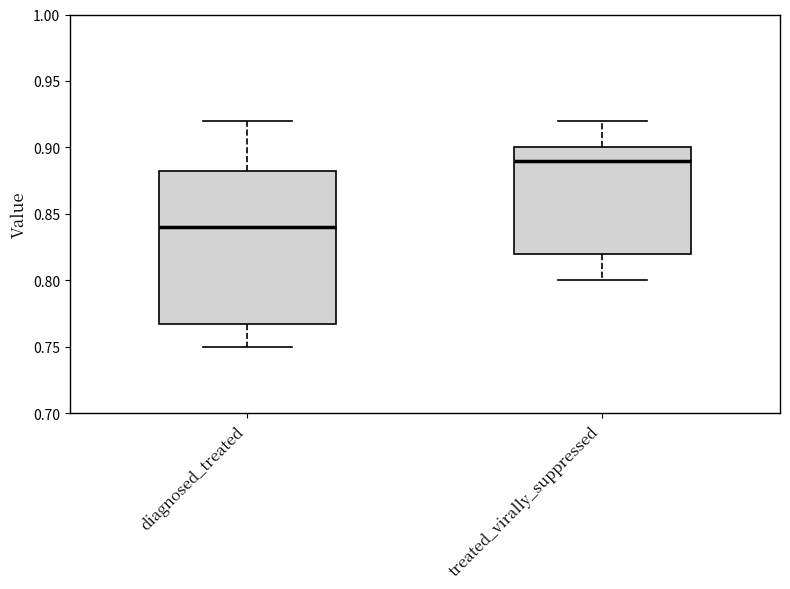

Which box's median line is the lowest?

diagnosed_treated